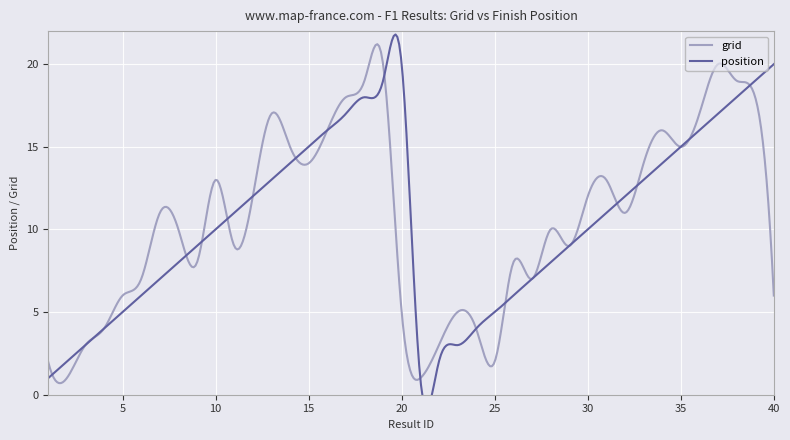

What is the value of the position point at the 26th from the left?

6